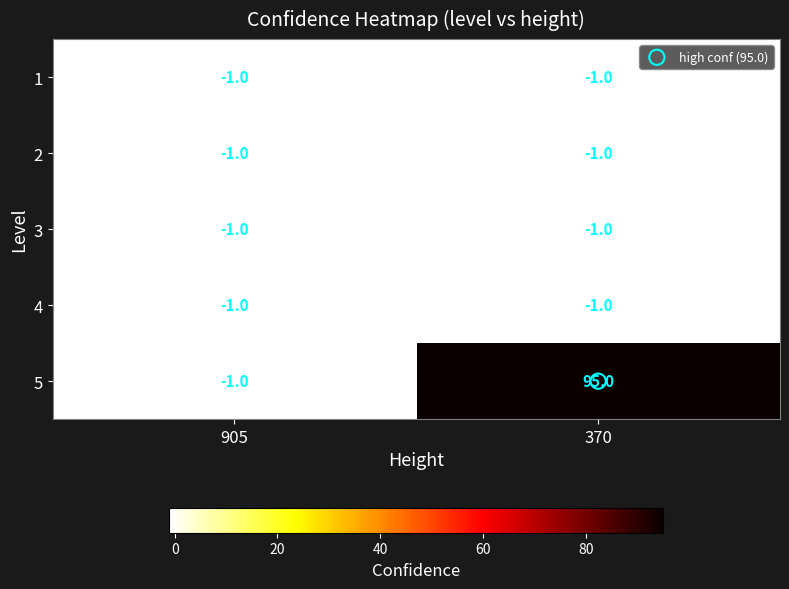

What is the total value across all series at 370?

91